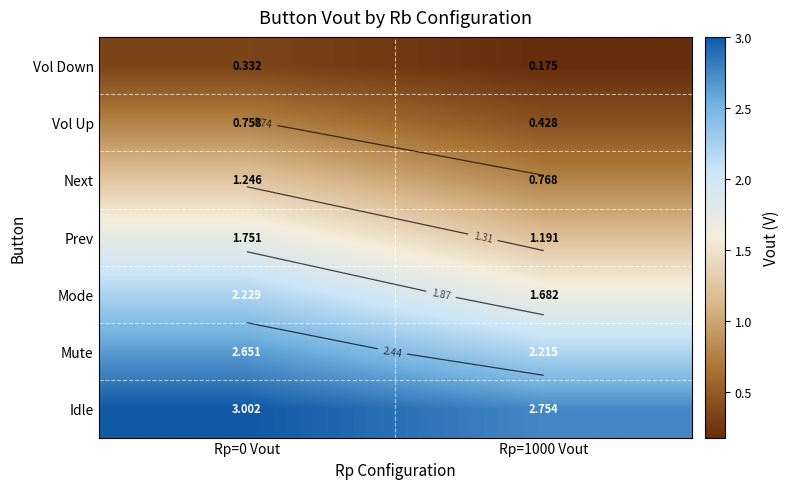

Which series has the largest range (max minus min)?

Prev